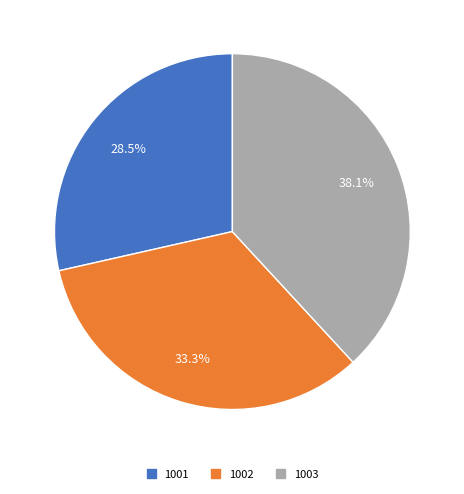

Which has a higher value, 1002 or 1003?

1003